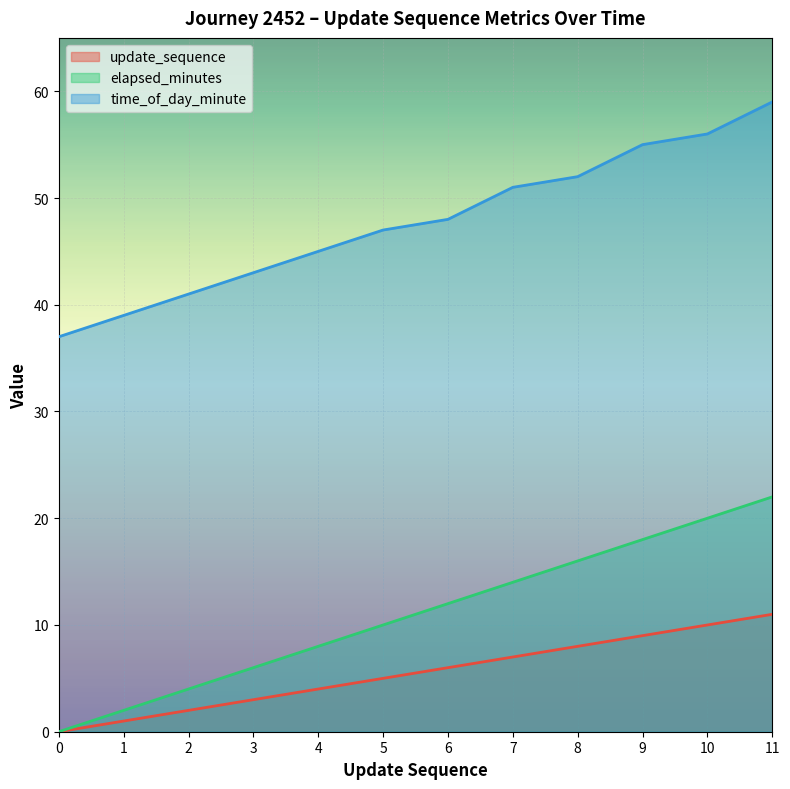

How many data points in elapsed_minutes are less than 12?

6